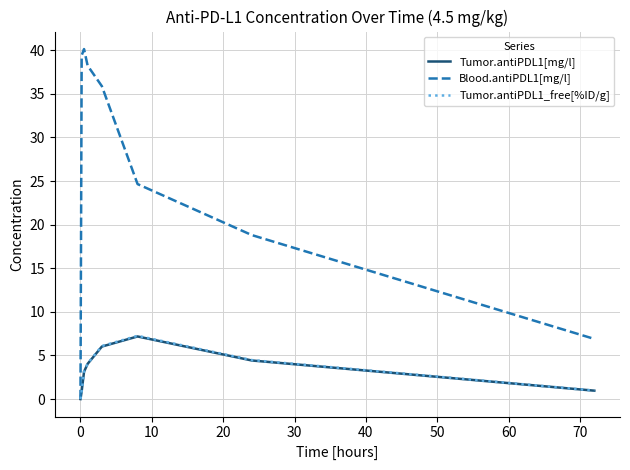

Which series has the widest spread of values?

Blood.antiPDL1[mg/l]